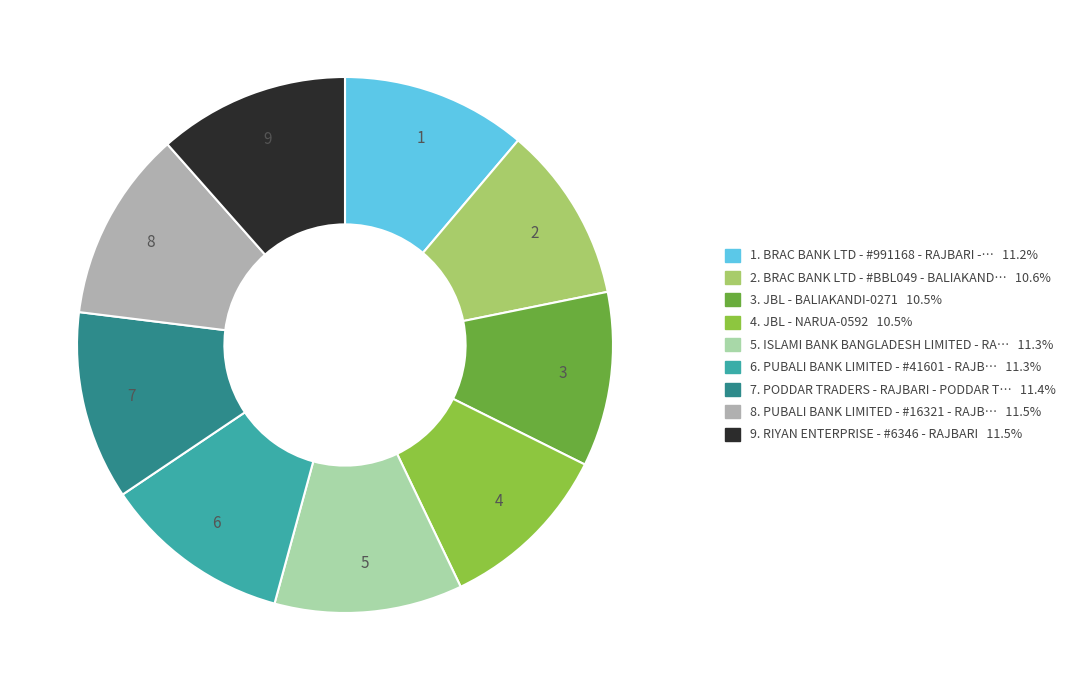

Does any single category account for the majority?

No